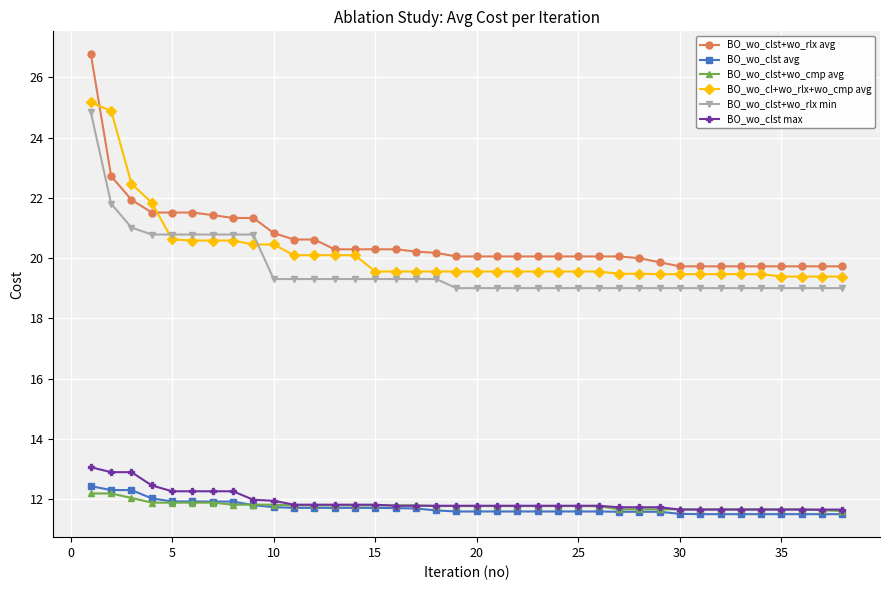

True or false: BO_wo_clst+wo_rlx avg and BO_wo_clst+wo_rlx min cross at least once.

False